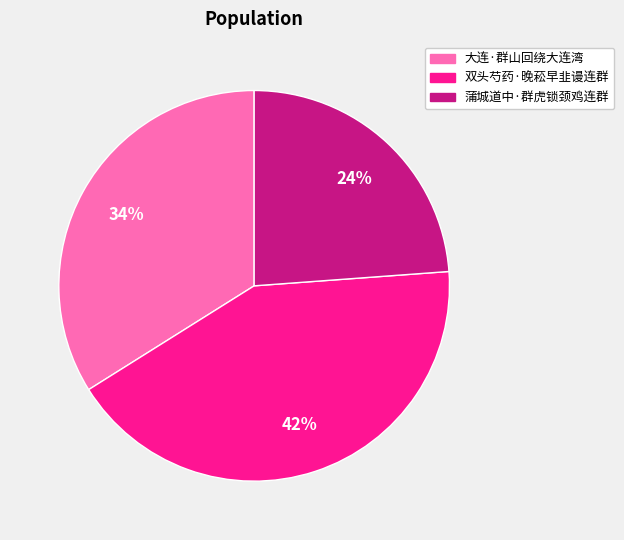

To the nearest percent, what is the difference between the 大连·群山回绕大连湾 and 蒲城道中·群虎锁颈鸡连群 slice percentages?

10%